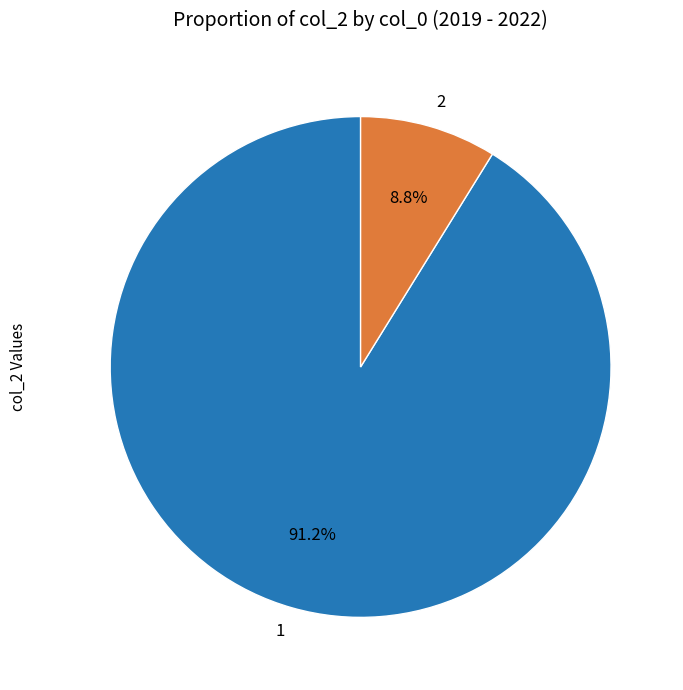

Is 1 the majority of the pie?

Yes